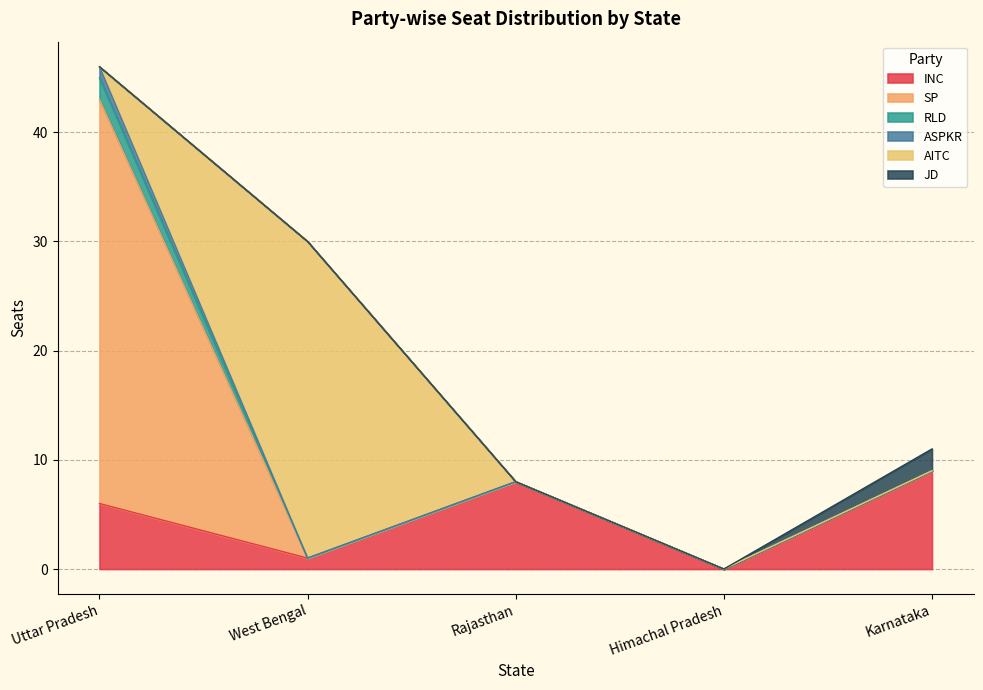

Which category has the highest value in the ASPKR series?

Uttar Pradesh